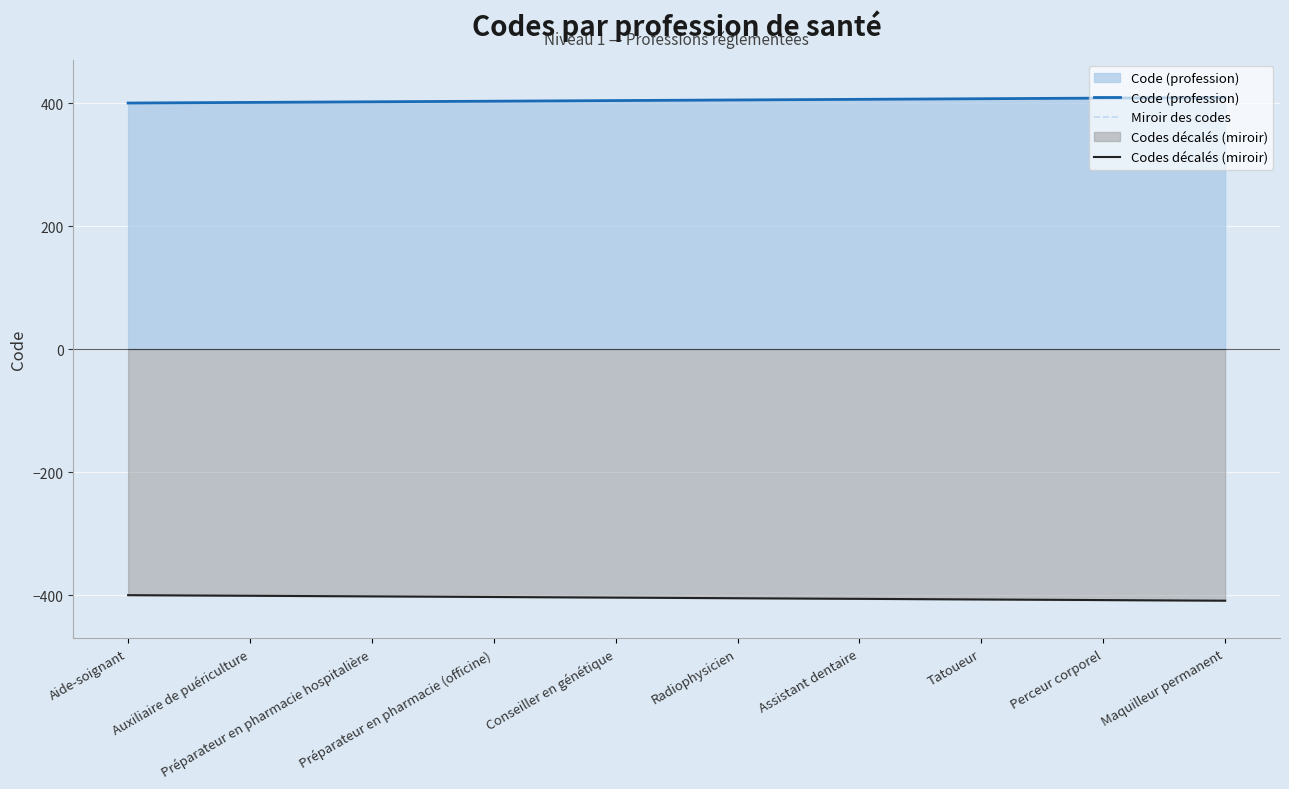

True or false: Miroir des codes and Codes décalés (miroir) intersect in this chart.

False